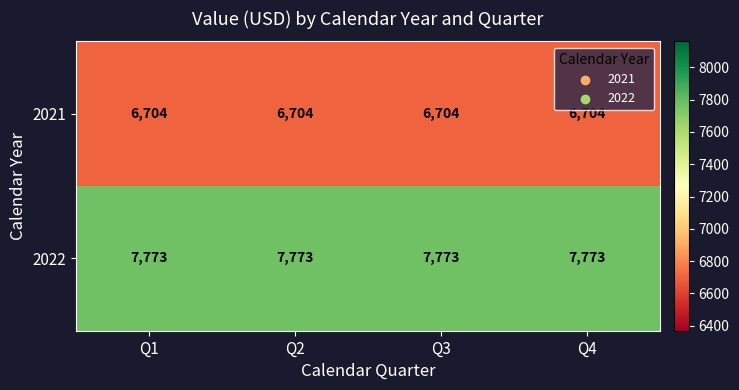

True or false: 2021 has a value of 6704 at Q3.

True